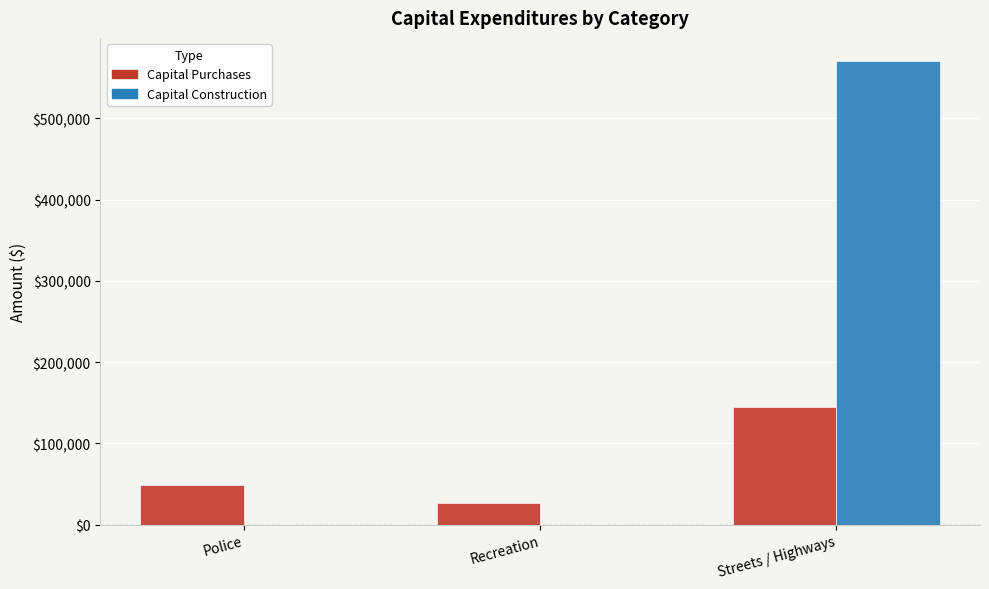

Reading left to right, transcribe all the data shown in this chart.

Capital Purchases: Police=49279	Recreation=26688	Streets / Highways=145192
Capital Construction: Police=0	Recreation=0	Streets / Highways=570586